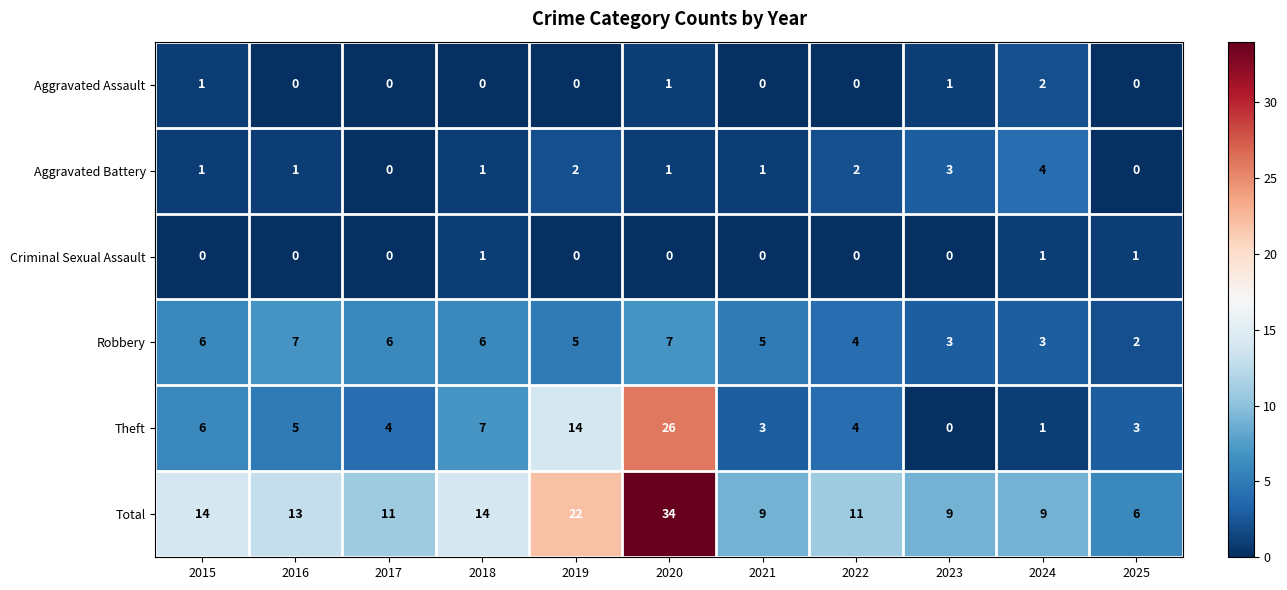

Rank the series by their maximum value, from highest to lowest.

Total, Theft, Robbery, Aggravated Battery, Aggravated Assault, Criminal Sexual Assault